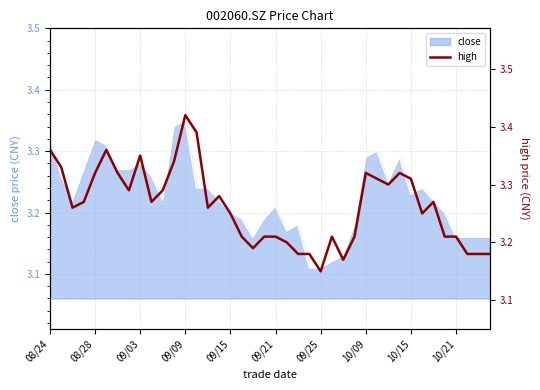

What is the value of the 34th point from the left?

3.2